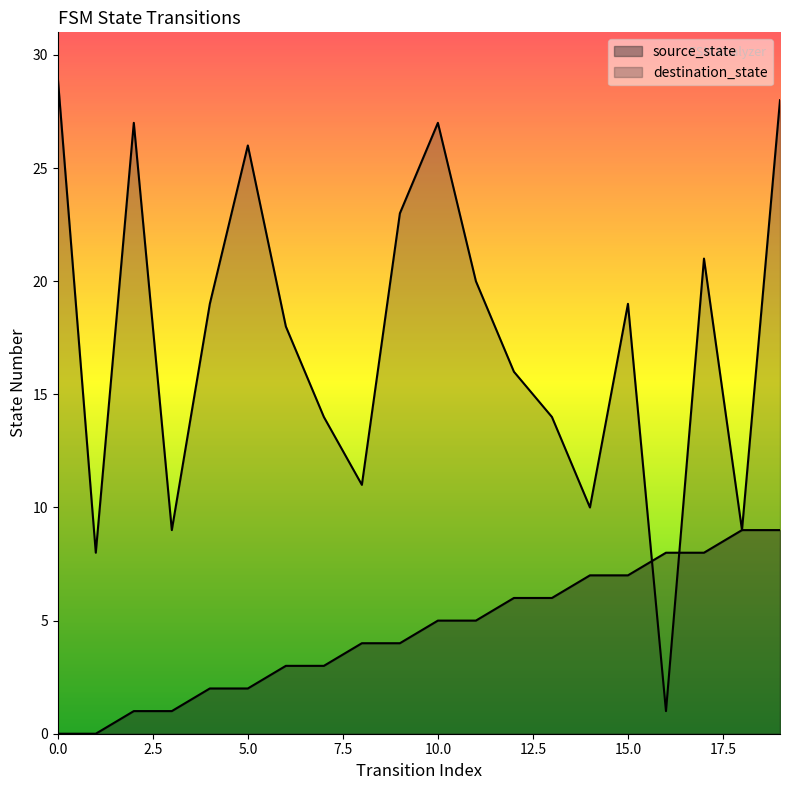

Is it true that destination_state equals 9 at 3?

True